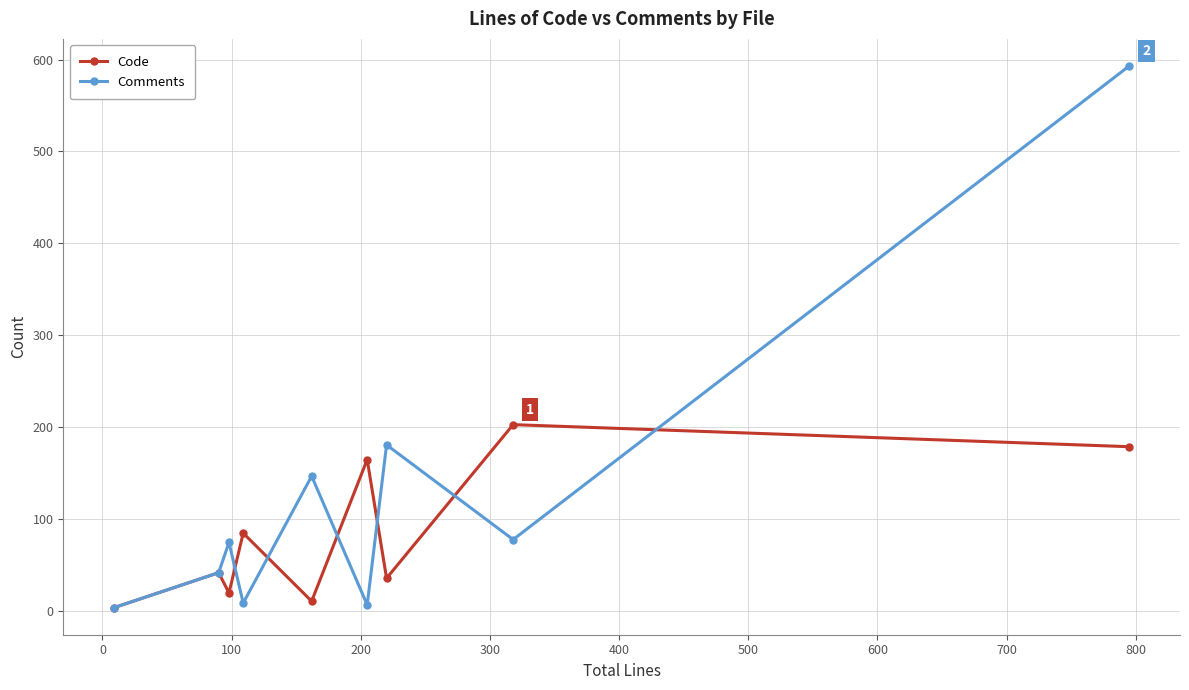

List the series in order of their overall mean, highest first.

Comments, Code